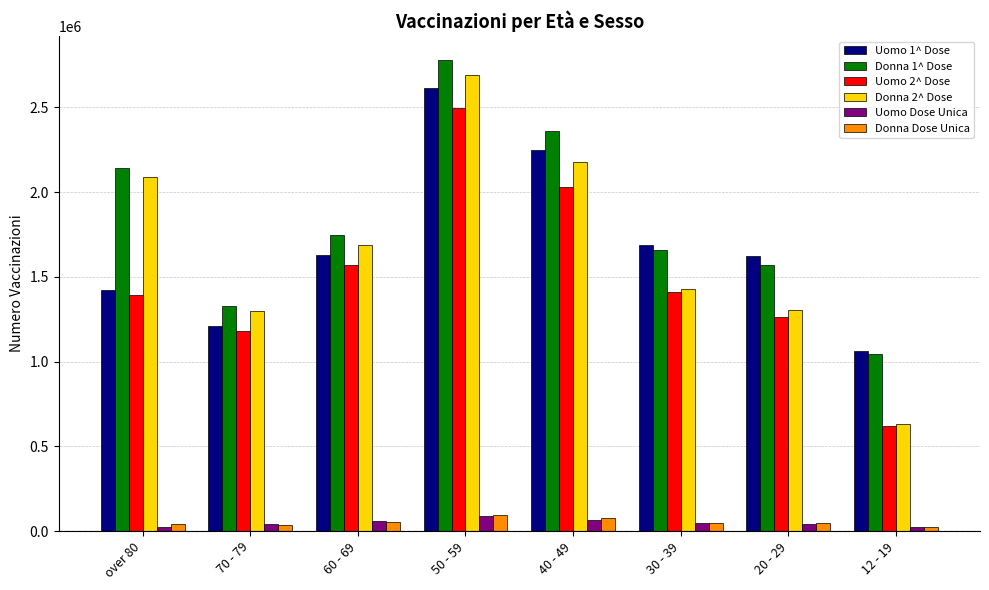

Does the chart contain any negative values?

No